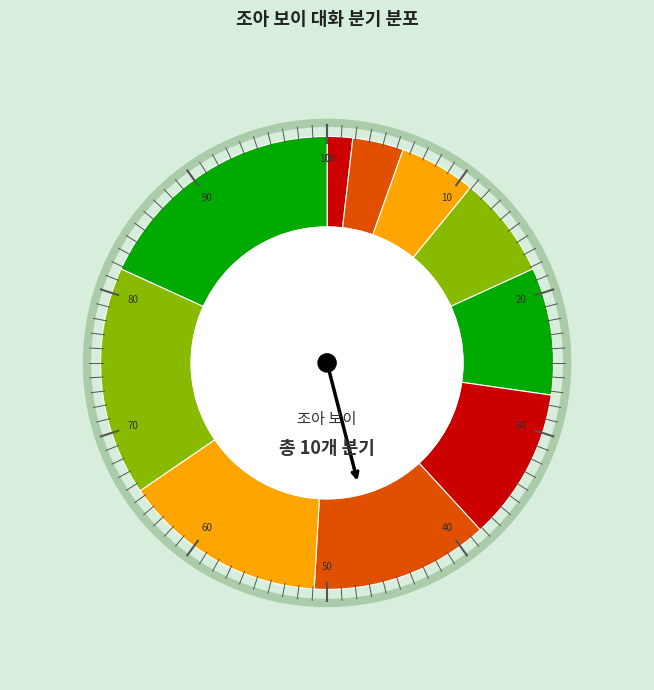

Count the number of slices in the pie.

10